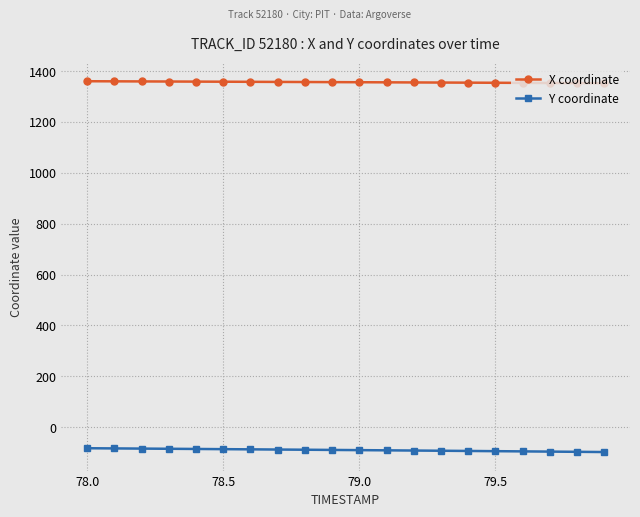

How many distinct data groups are displayed?

2